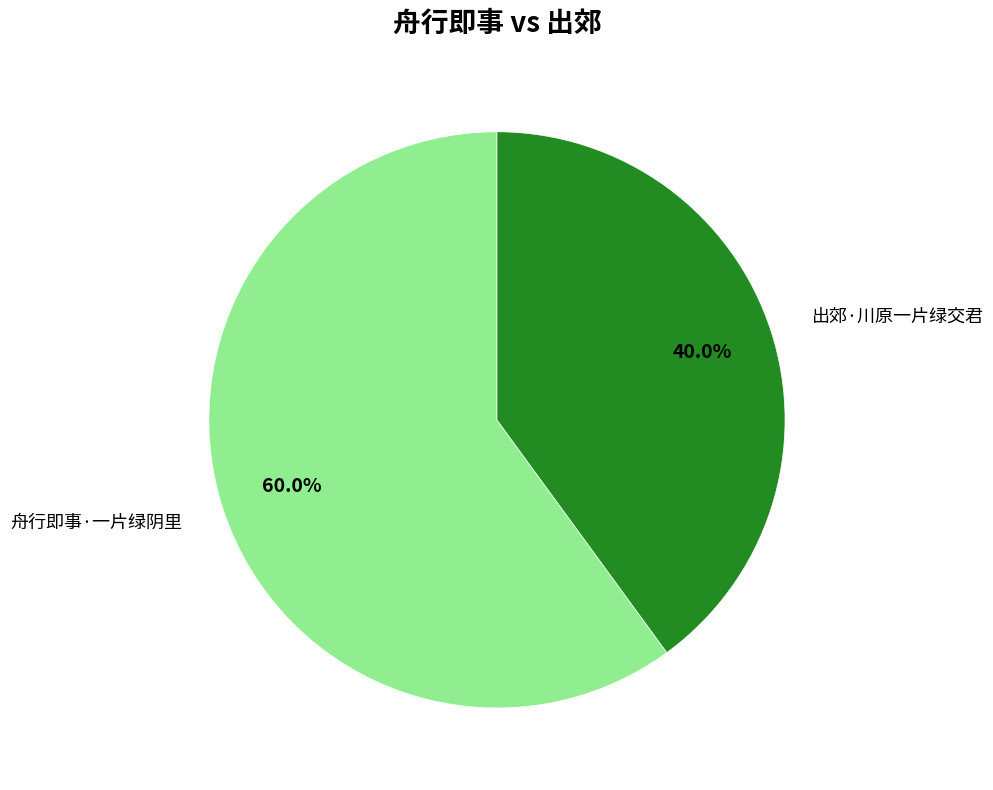

To the nearest percent, what is the combined percentage of 出郊·川原一片绿交君 and 舟行即事·一片绿阴里?

100%